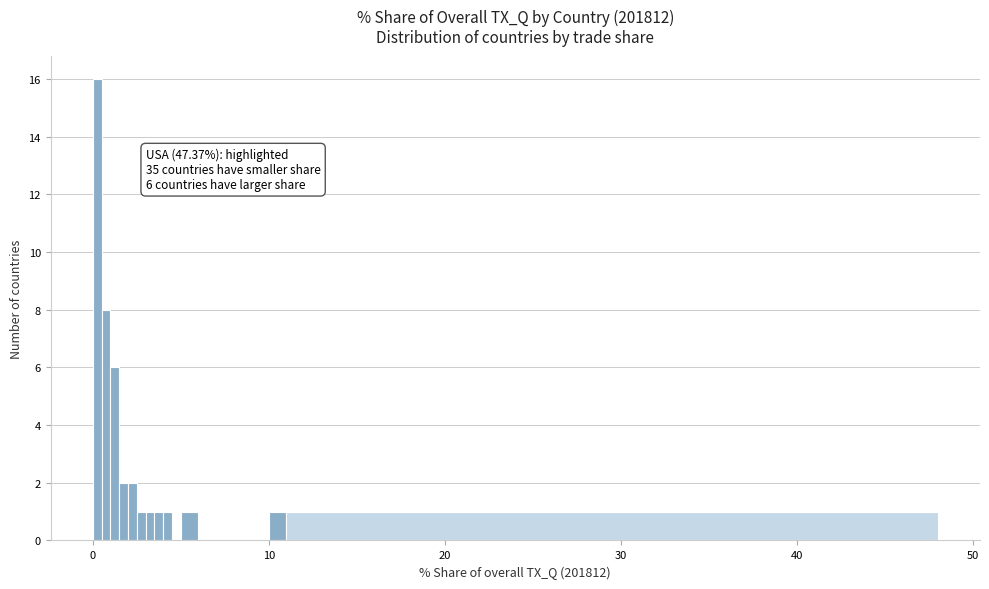

Read against the x-axis, roughly where is the centre of the tallest bar?

0